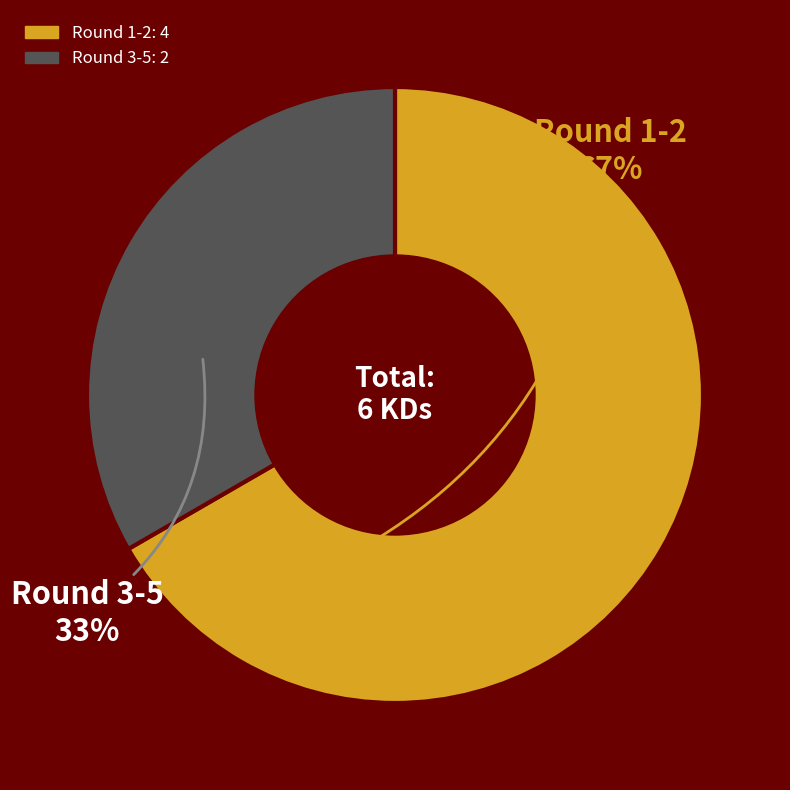

Is there any slice that represents more than half of the pie?

Yes